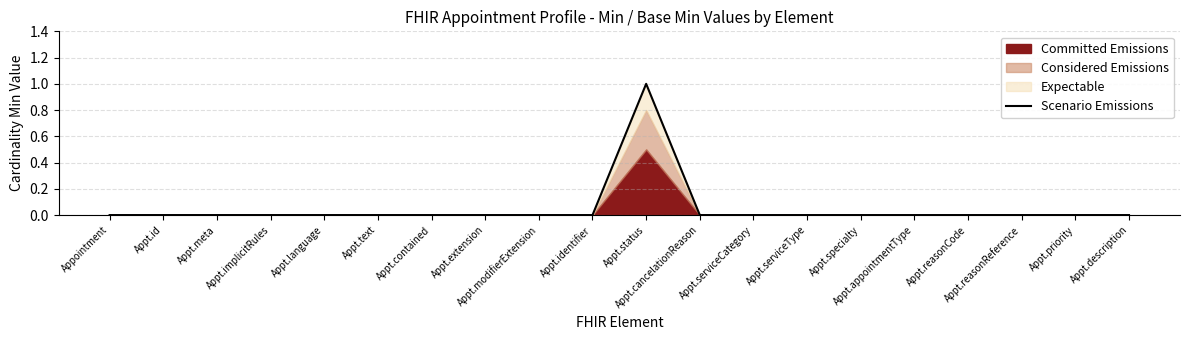

How many interior local peaks (higher than both neighbors) does the data have?

1